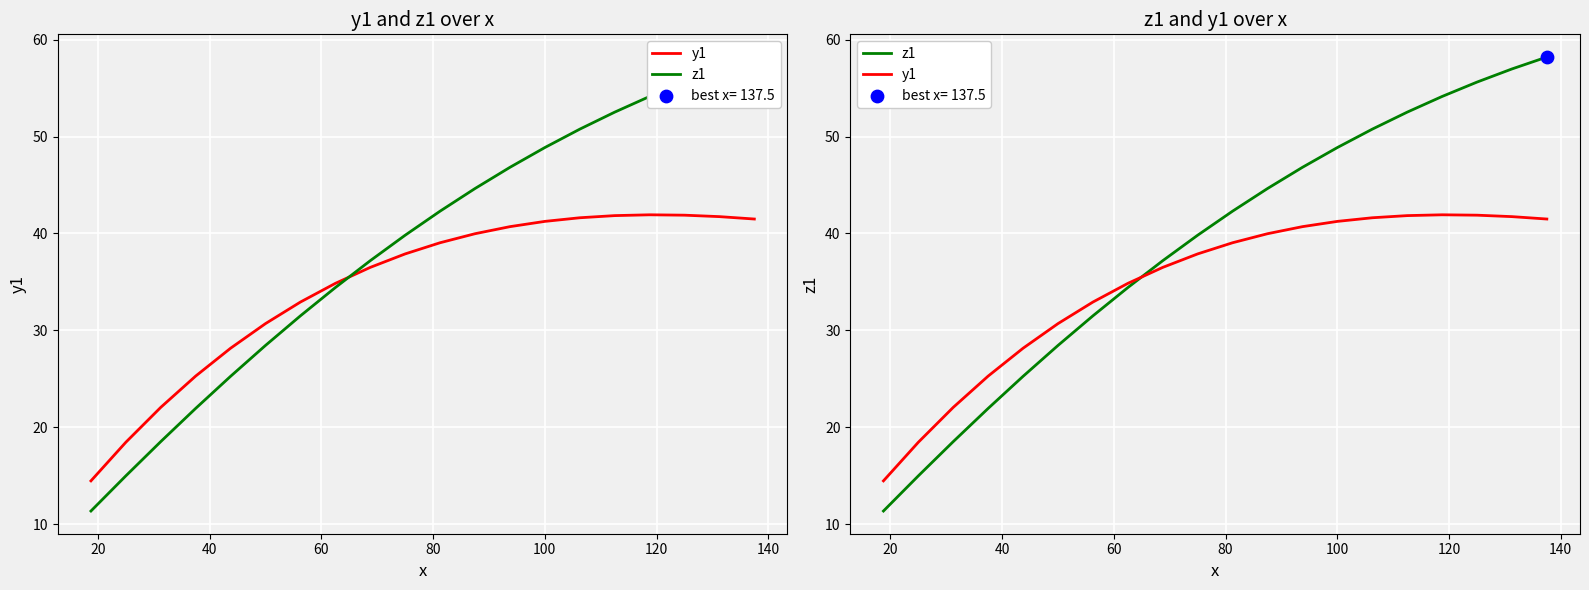

Which series has the largest Y range (max minus min)?

z1